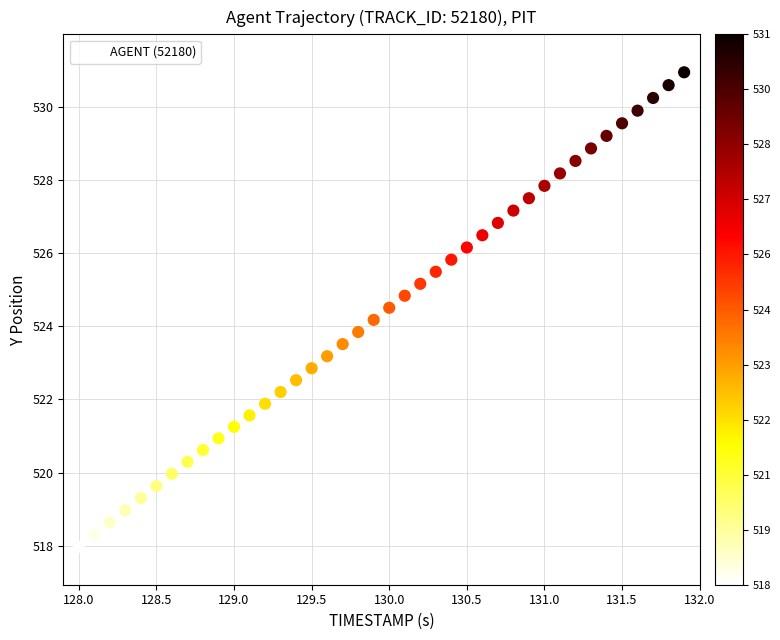

What is the range of X values (max minus min)?

3.9